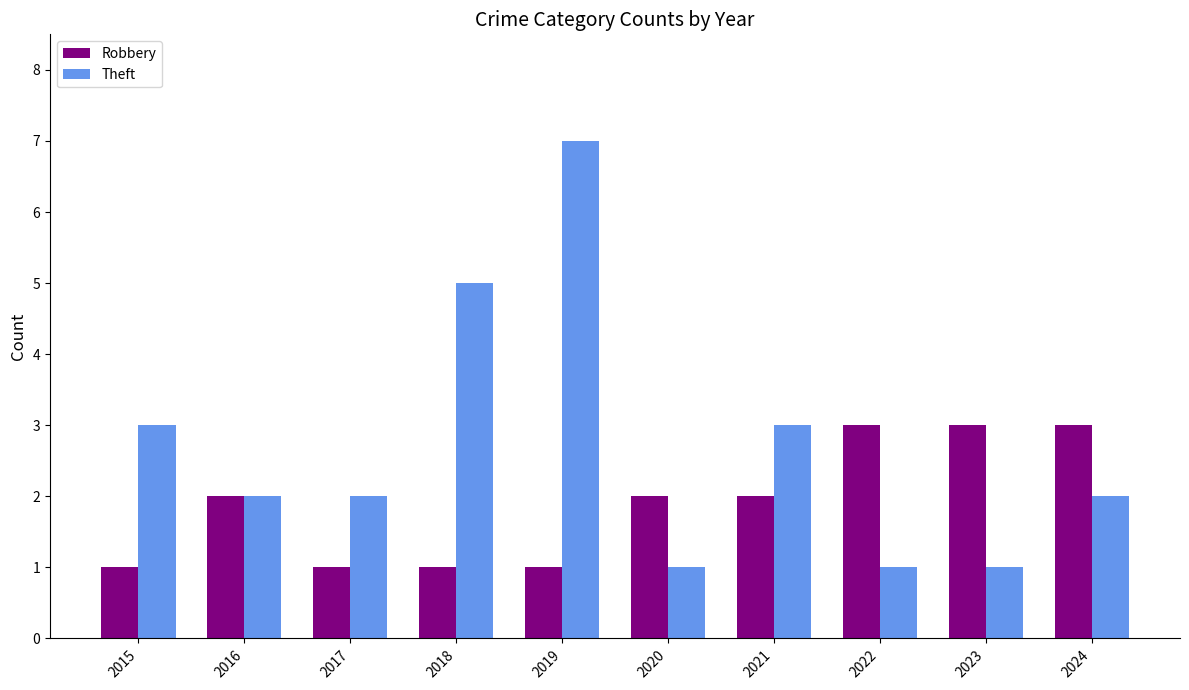

What is the difference between the maximum and minimum values in the Robbery series?

2